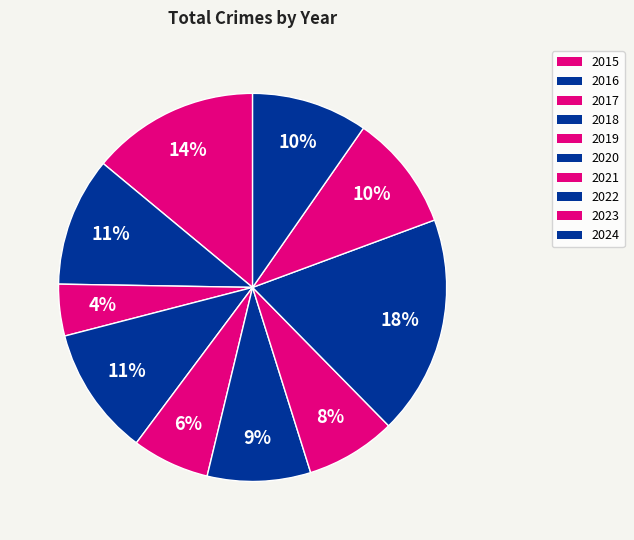

What percentage is the 2021 slice, to the nearest percent?

8%